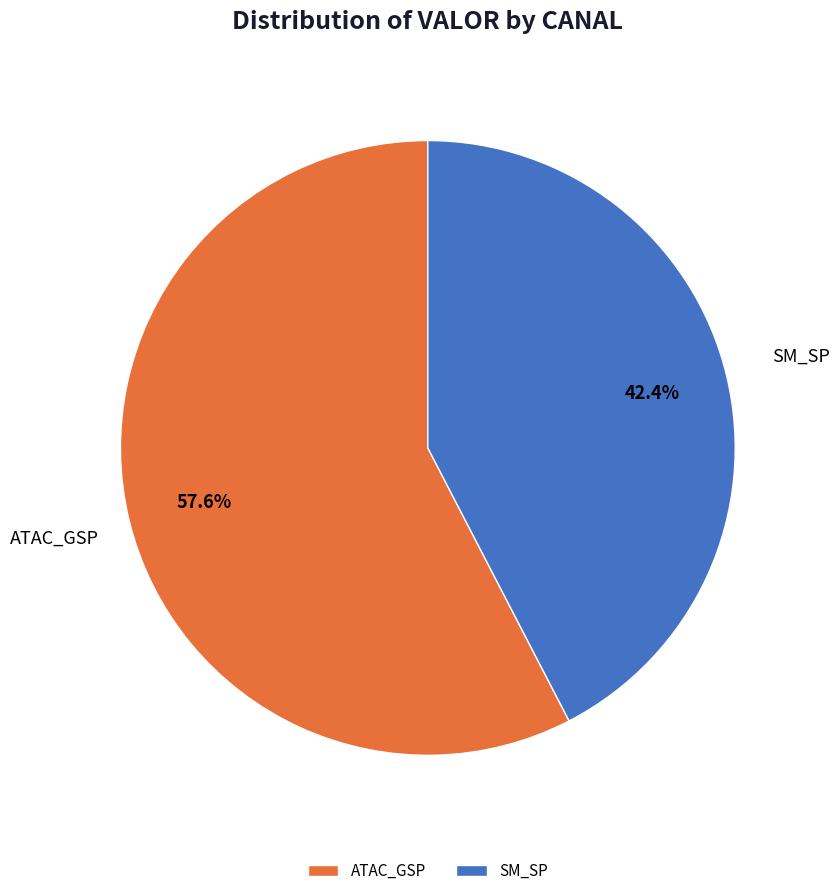

Rank the categories by value from lowest to highest.

SM_SP, ATAC_GSP